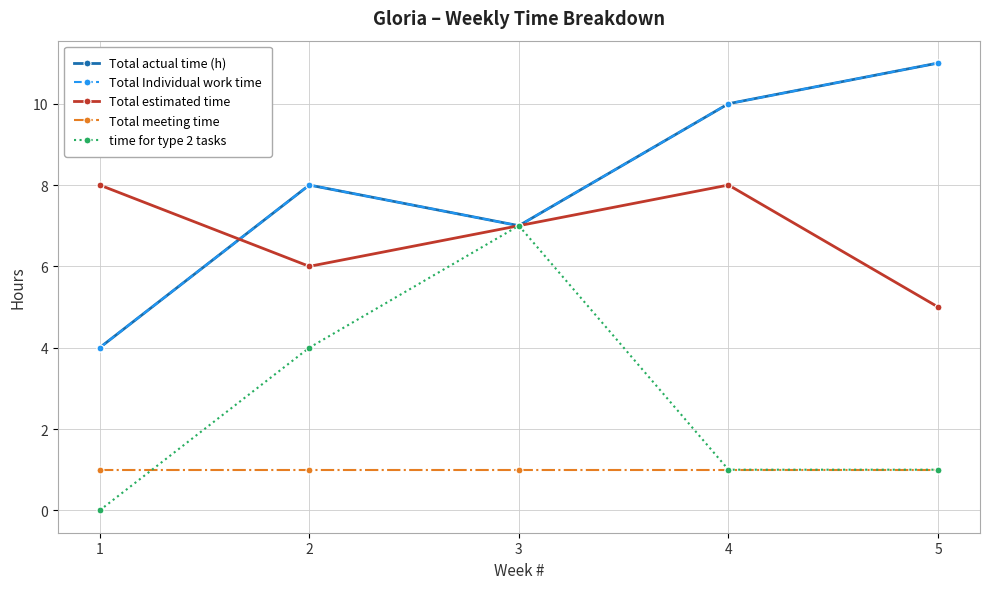

Does the chart display data point markers on the line(s)?

Yes